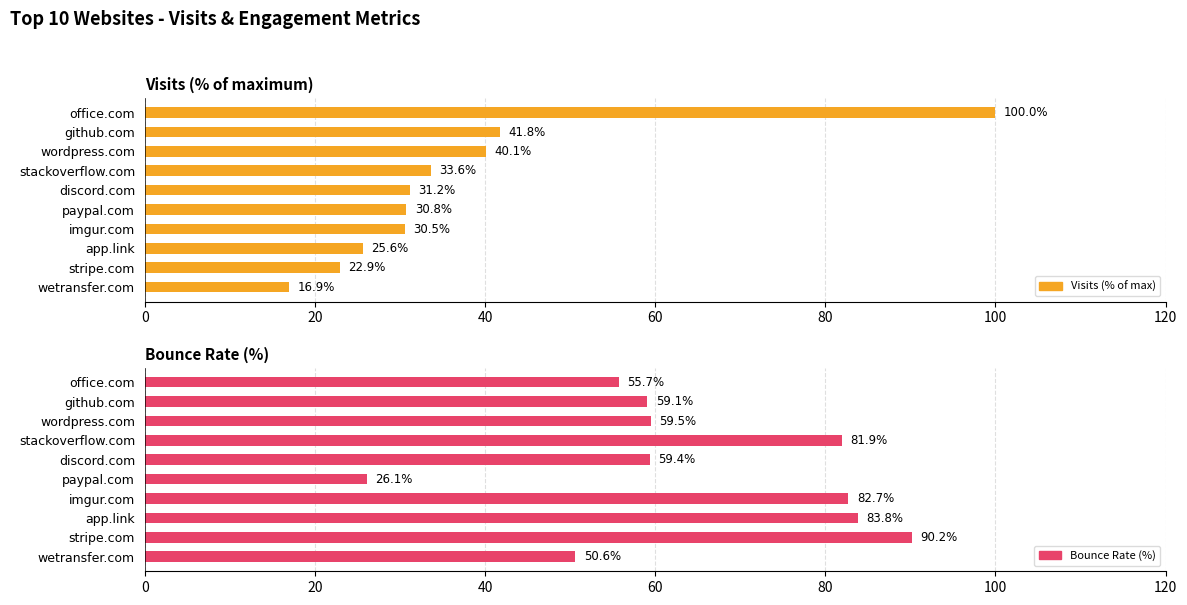

The Bounce Rate (%) series shows 99.9 at wordpress.com. True or false?

False